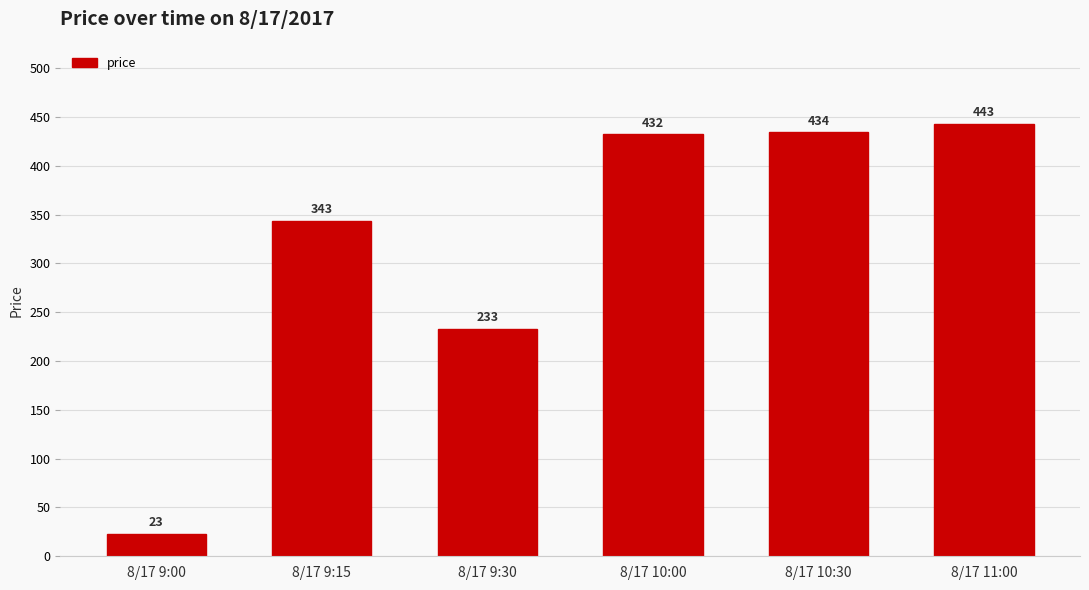

Which has a higher value, 8/17 9:30 or 8/17 10:00?

8/17 10:00